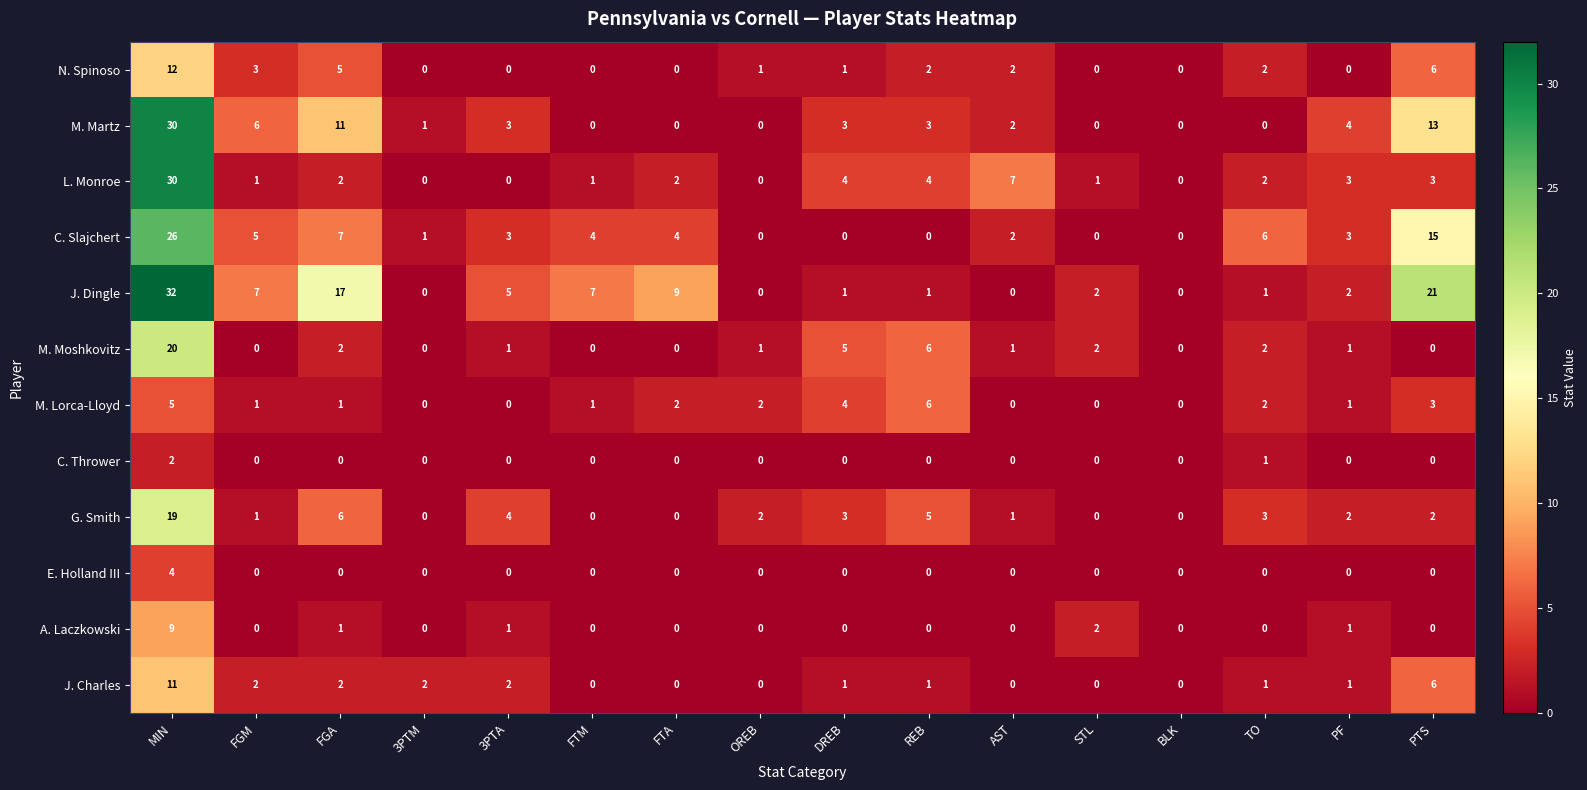

Which series changed the most between STL and PF?

M. Martz